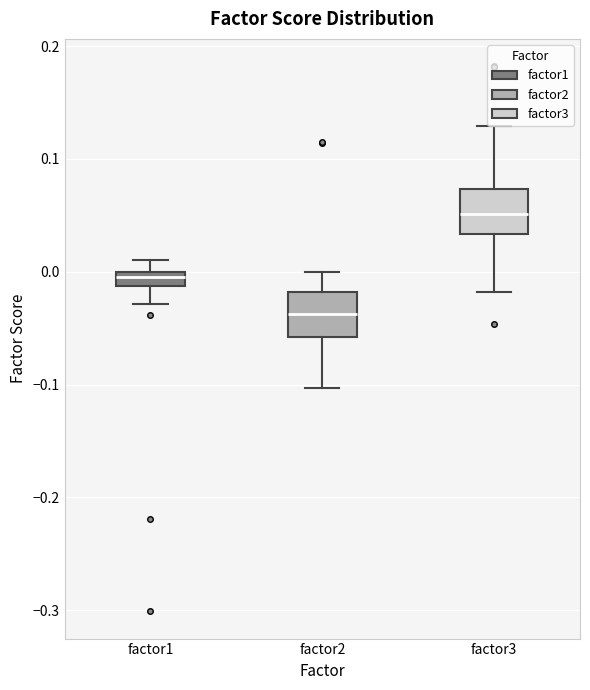

Where is the lower edge of the box for factor3 on the y-axis? The values are not printed on the chart, so give them approximately, as read against the axis.

0.03